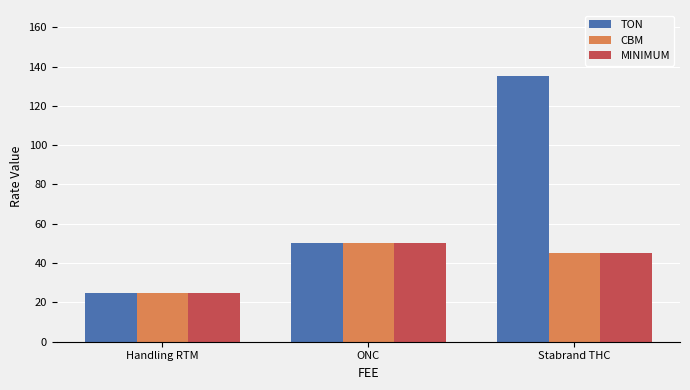

Reading left to right, what are all the values shown in this chart?

TON: Handling RTM=25	ONC=50	Stabrand THC=135
CBM: Handling RTM=25	ONC=50	Stabrand THC=45
MINIMUM: Handling RTM=25	ONC=50	Stabrand THC=45